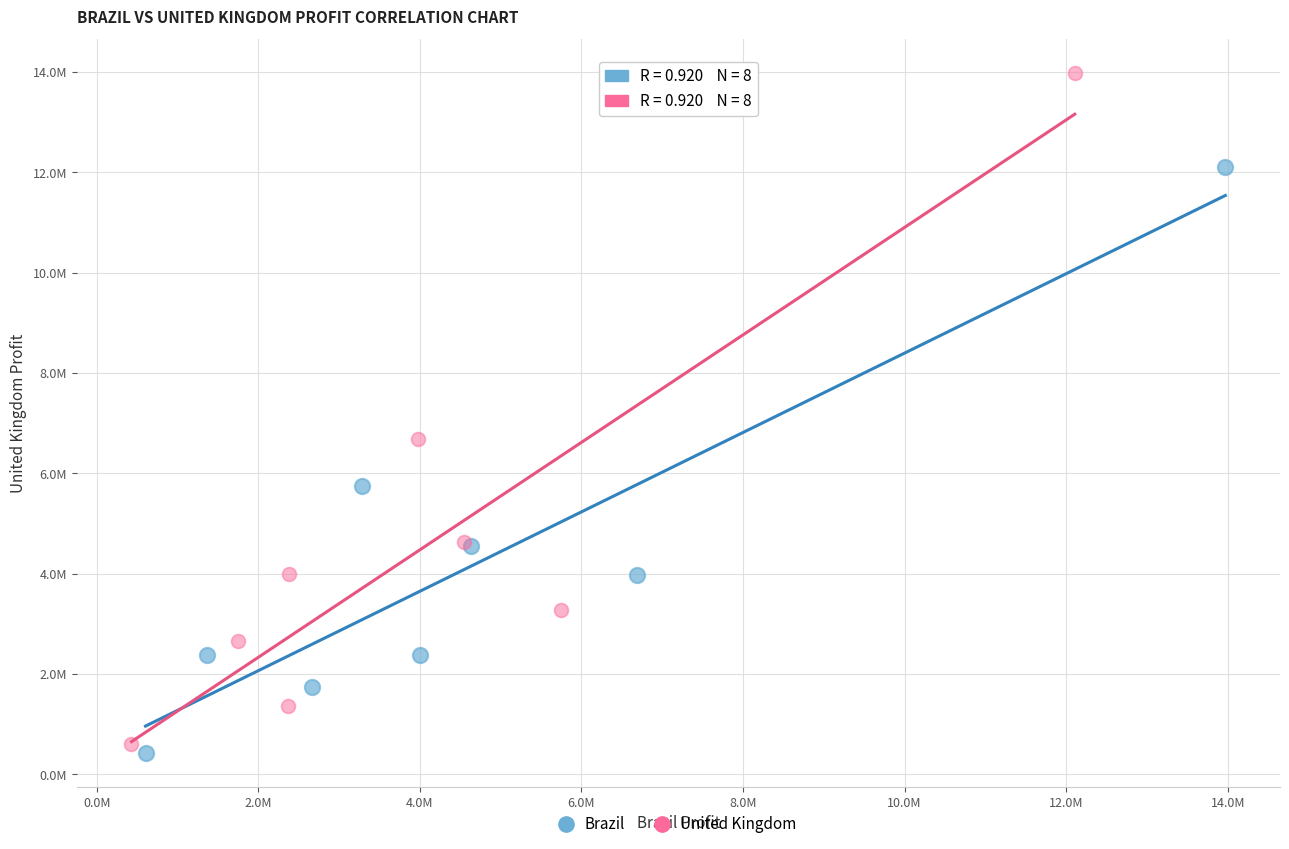

Which series reaches the maximum Y coordinate?

United Kingdom